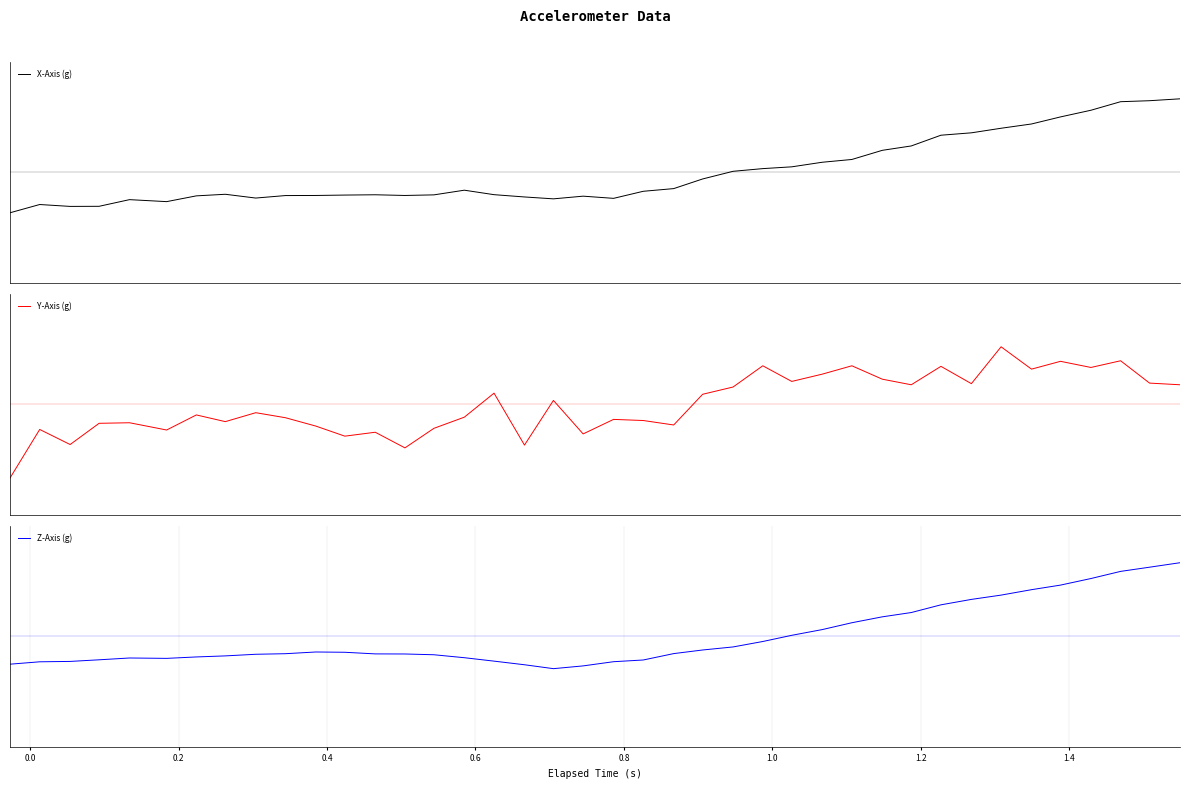

Which series has the largest total across all categories?

Y-Axis (g)